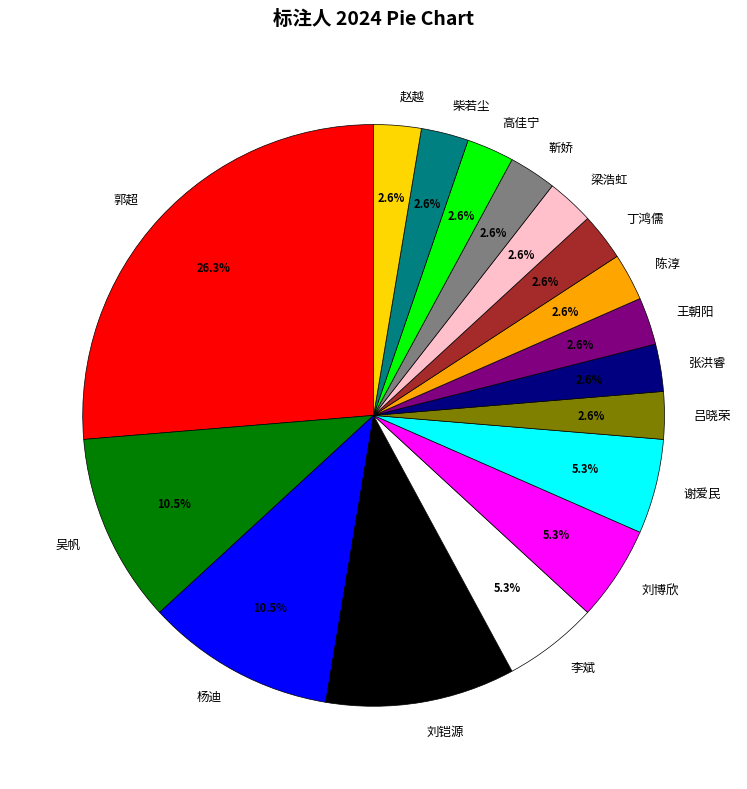

Does 刘铠源 account for over 50% of the chart?

No